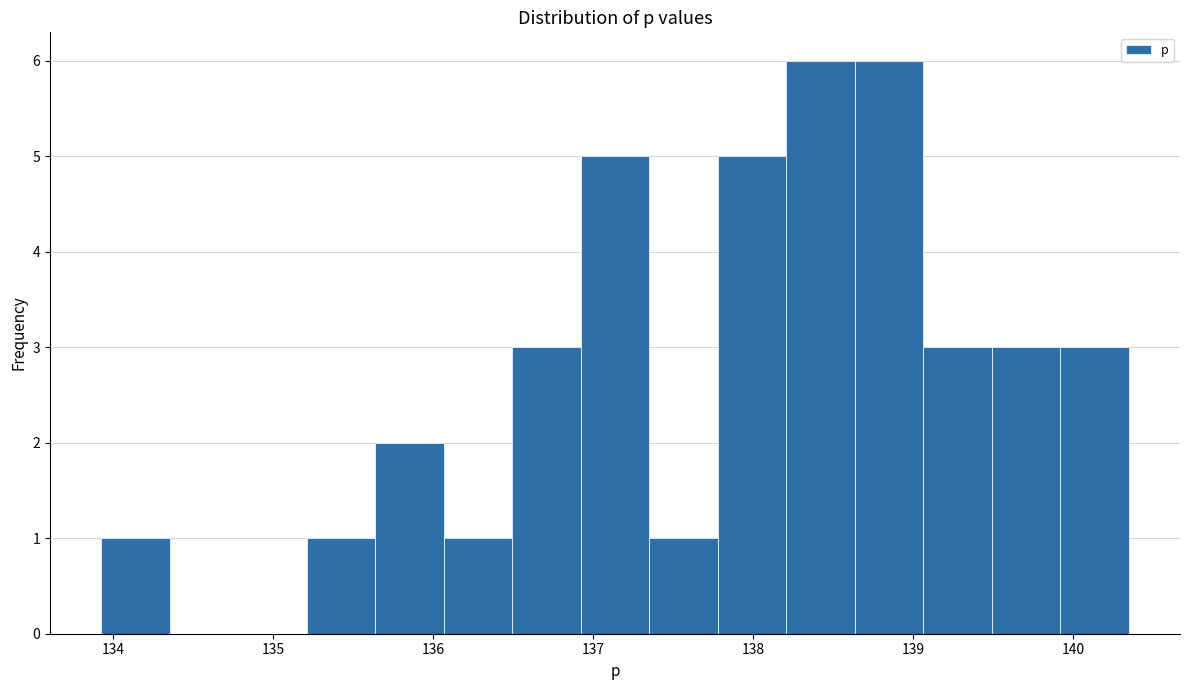

Reading left to right, transcribe this chart: for each bar, give the range it covers on the x-axis and its height. Neither the bar edges nor the heights are printed on the chart, so give them approximately, as read against the axes.

133.9 to 134.4: 1
134.4 to 134.8: 0
134.8 to 135.2: 0
135.2 to 135.6: 1
135.6 to 136.1: 2
136.1 to 136.5: 1
136.5 to 136.9: 3
136.9 to 137.4: 5
137.4 to 137.8: 1
137.8 to 138.2: 5
138.2 to 138.6: 6
138.6 to 139.1: 6
139.1 to 139.5: 3
139.5 to 139.9: 3
139.9 to 140.3: 3